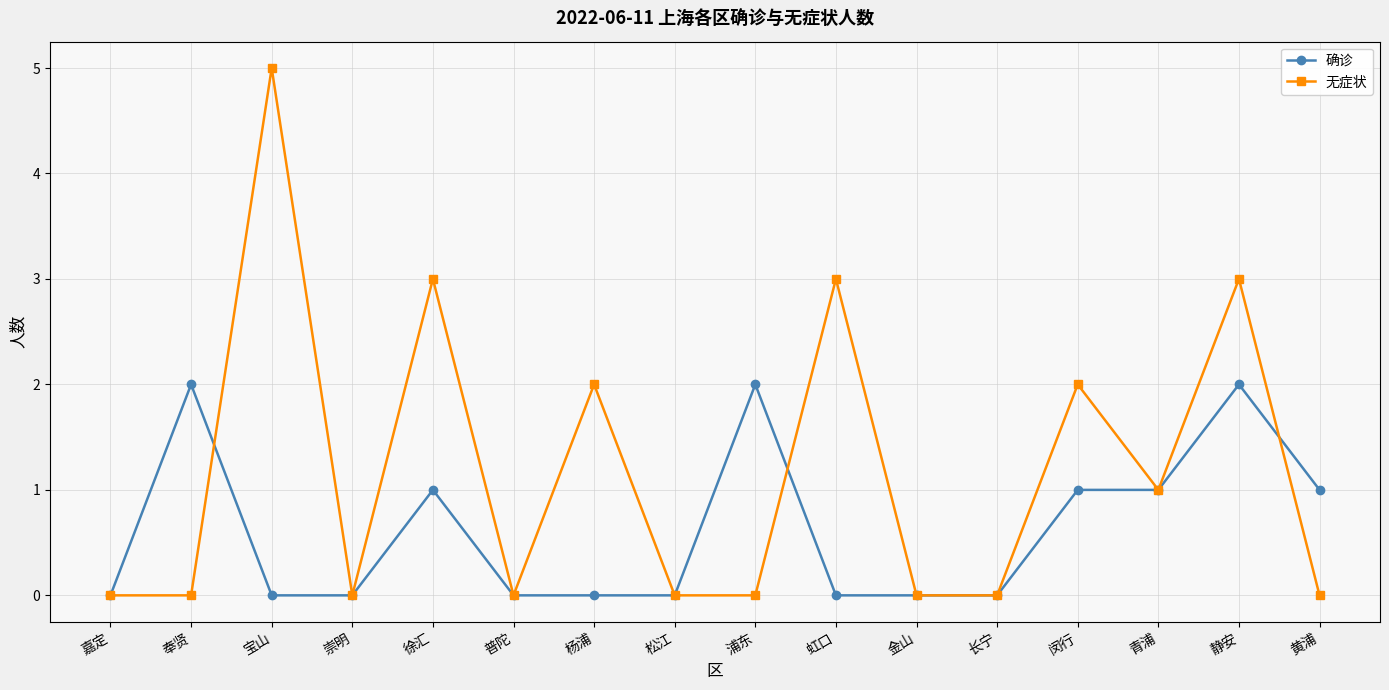

What is the label of the 14th point from the left?

青浦